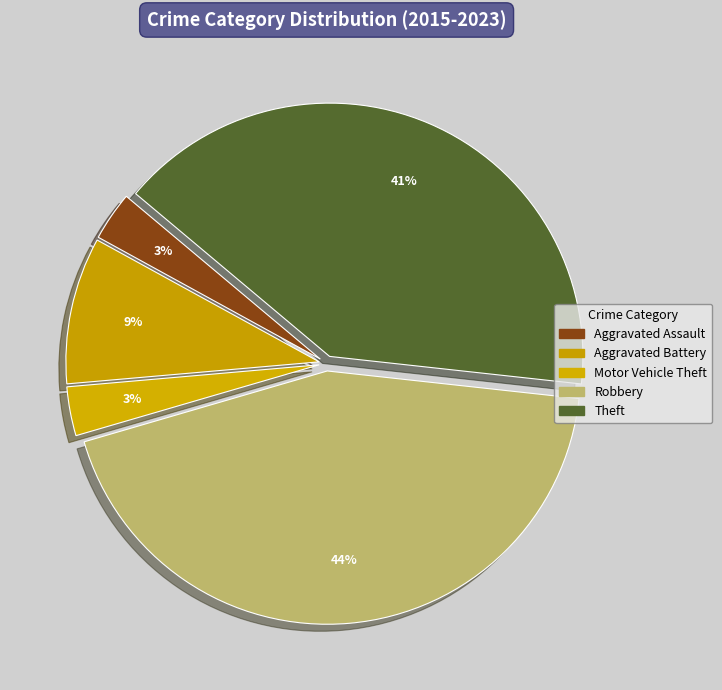

Is it true that Motor Vehicle Theft is 1% of the pie?

False